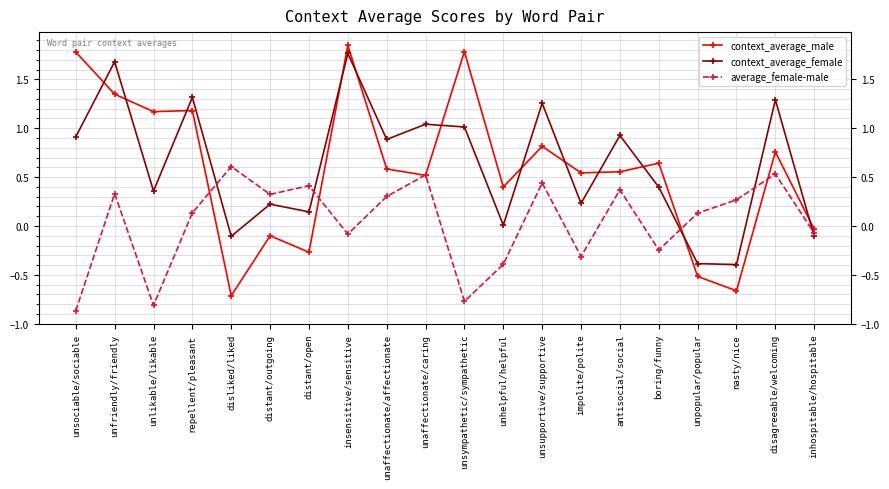

How many lines are shown in the chart?

3